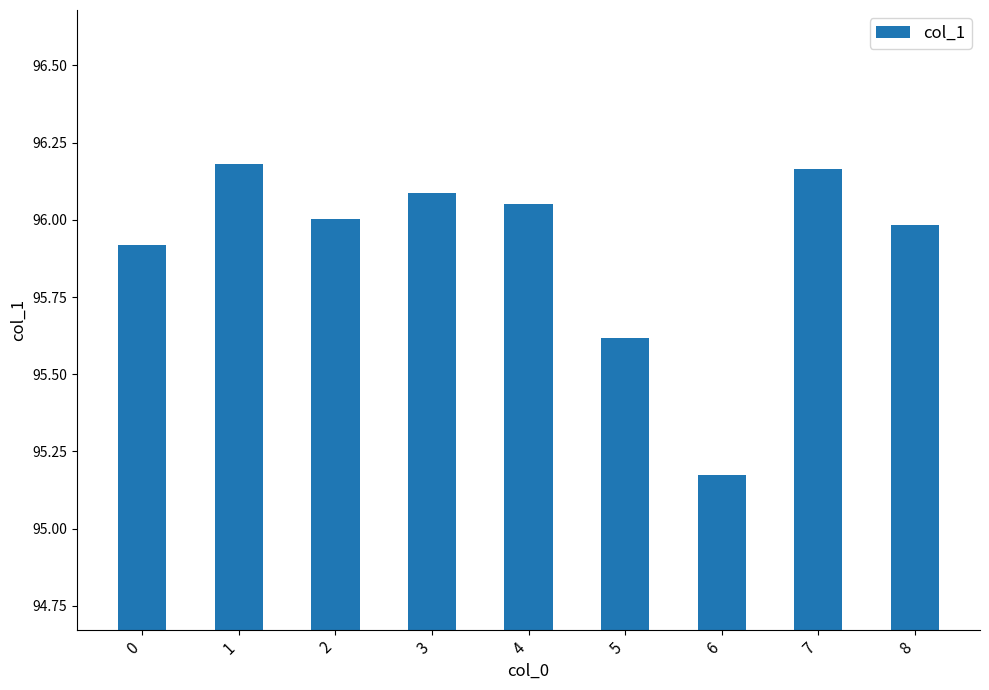

Where is the data nearest to the value 95?

6